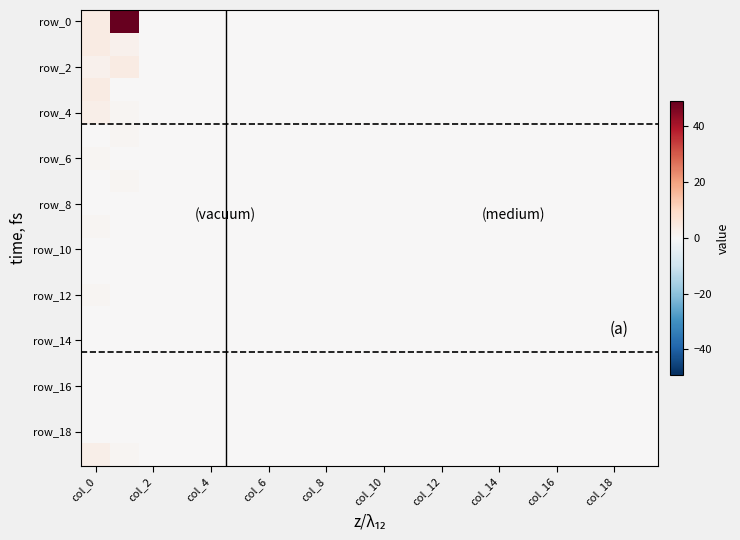

Which series has the widest spread of values?

row_0